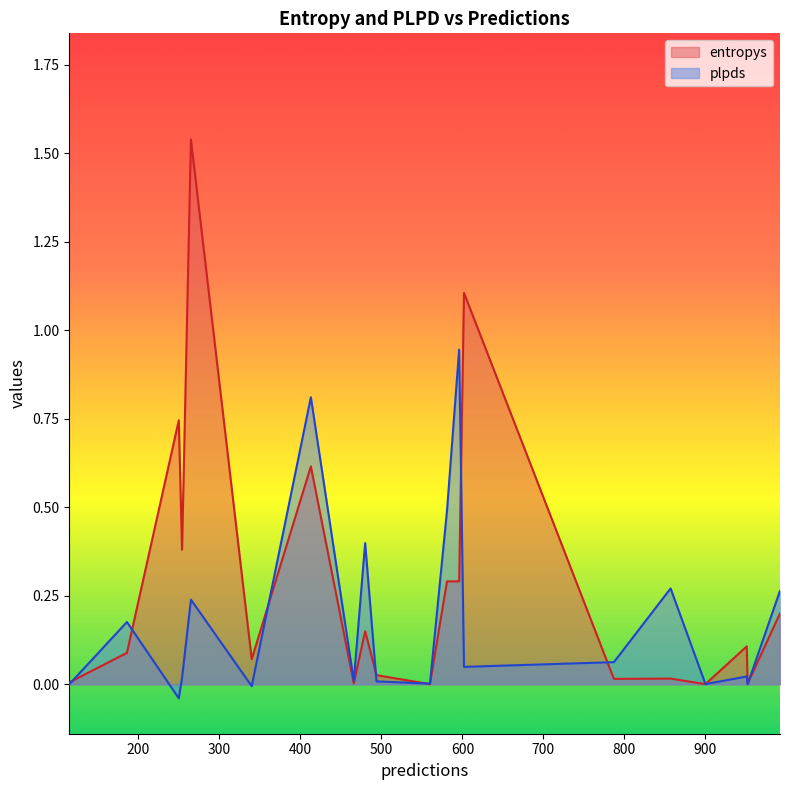

Between 413 and 900, which is larger?

413